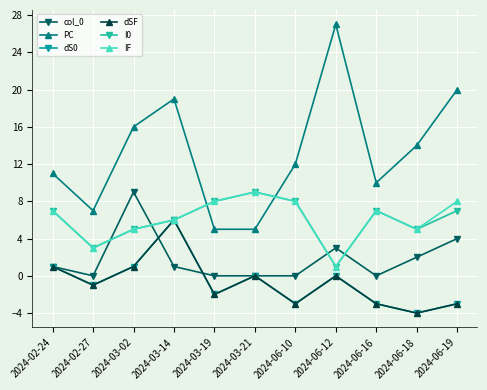

The value of dSF at 2024-03-21 is 0. True or false?

True